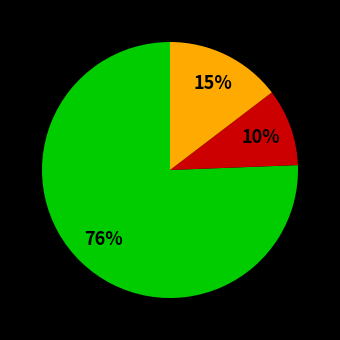

To the nearest percent, what is the average slice percentage?

33%